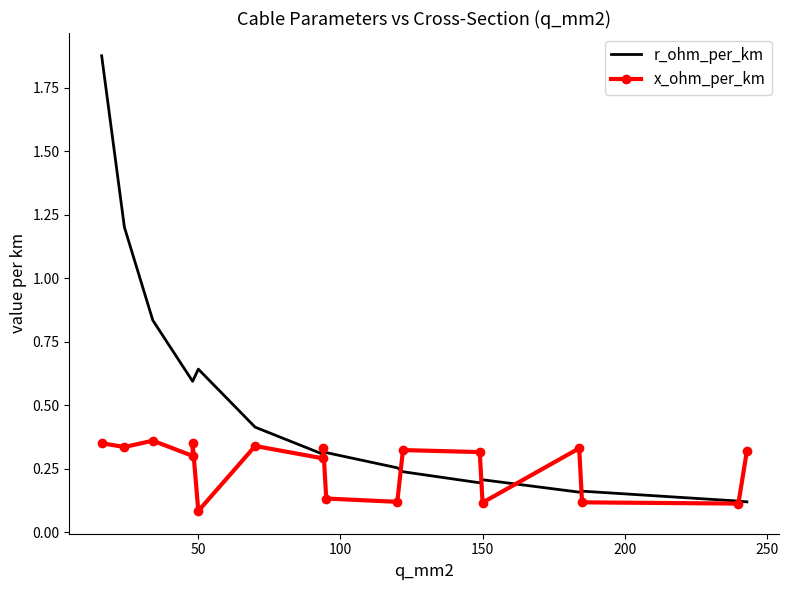

How many intersections are there between x_ohm_per_km and r_ohm_per_km?

7